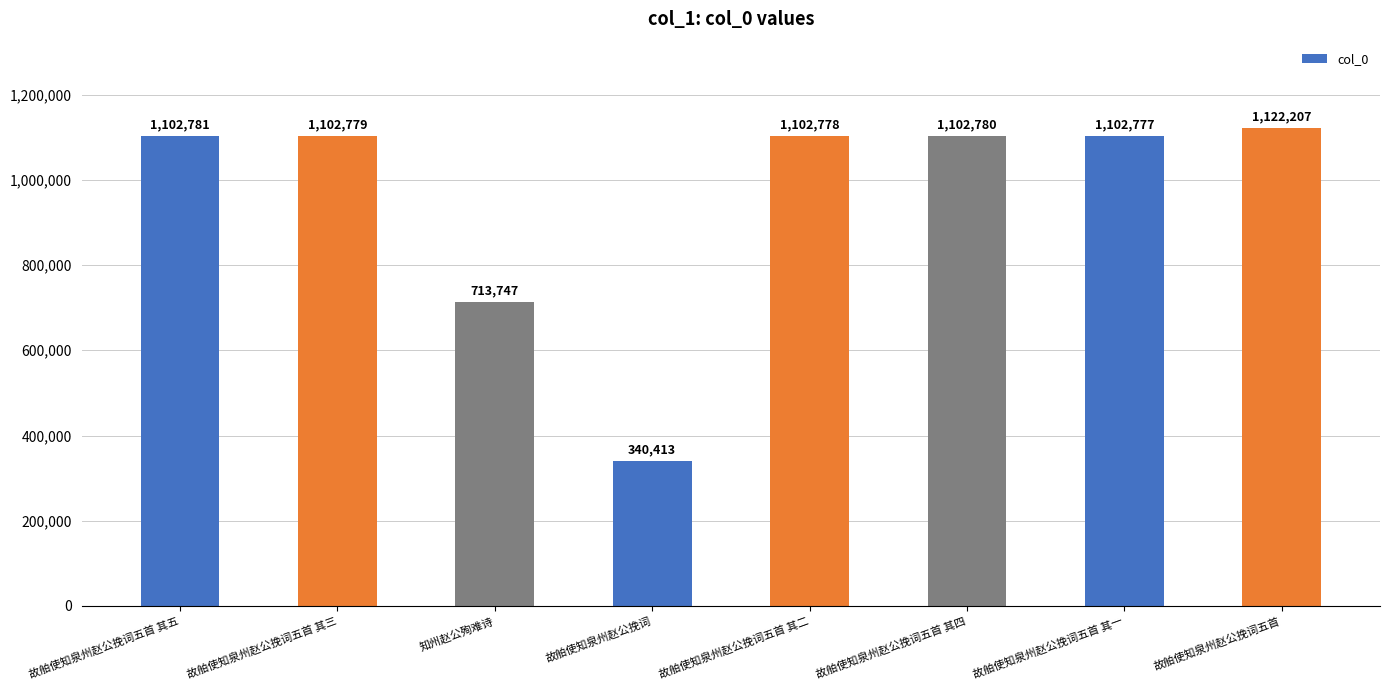

What is the label of the 4th bar from the right?

故舶使知泉州赵公挽词五首 其二